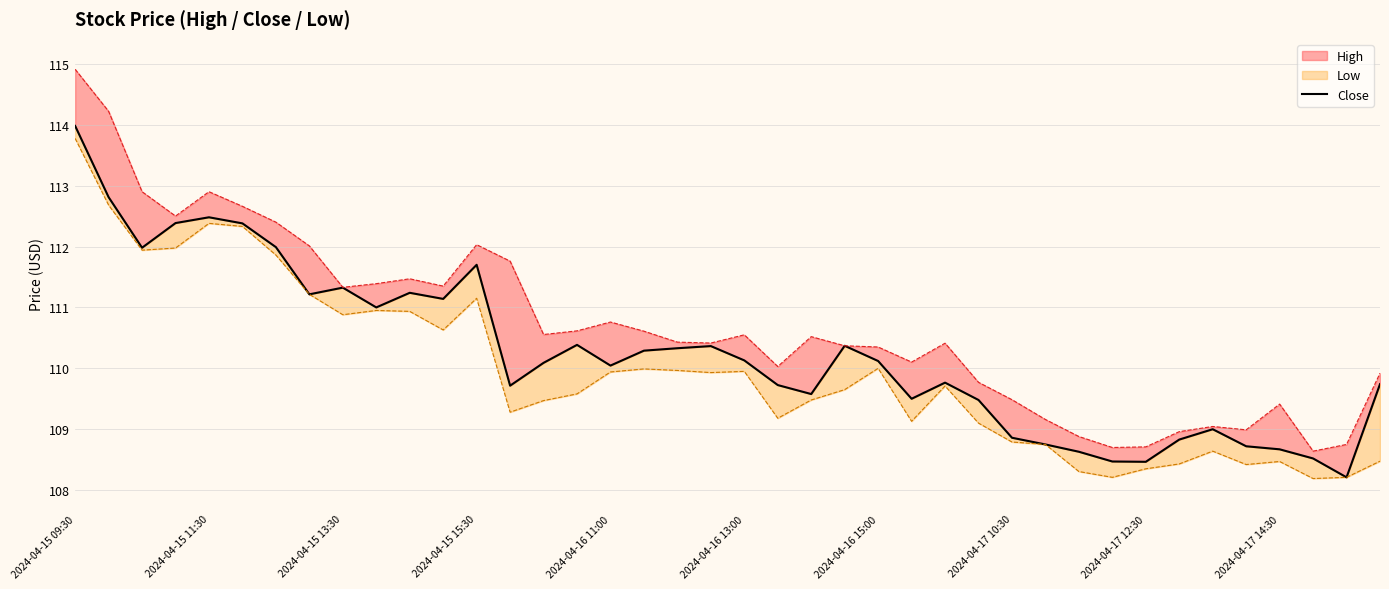

Approximately how many times larger is the value at 14 compared to 24?

1.0